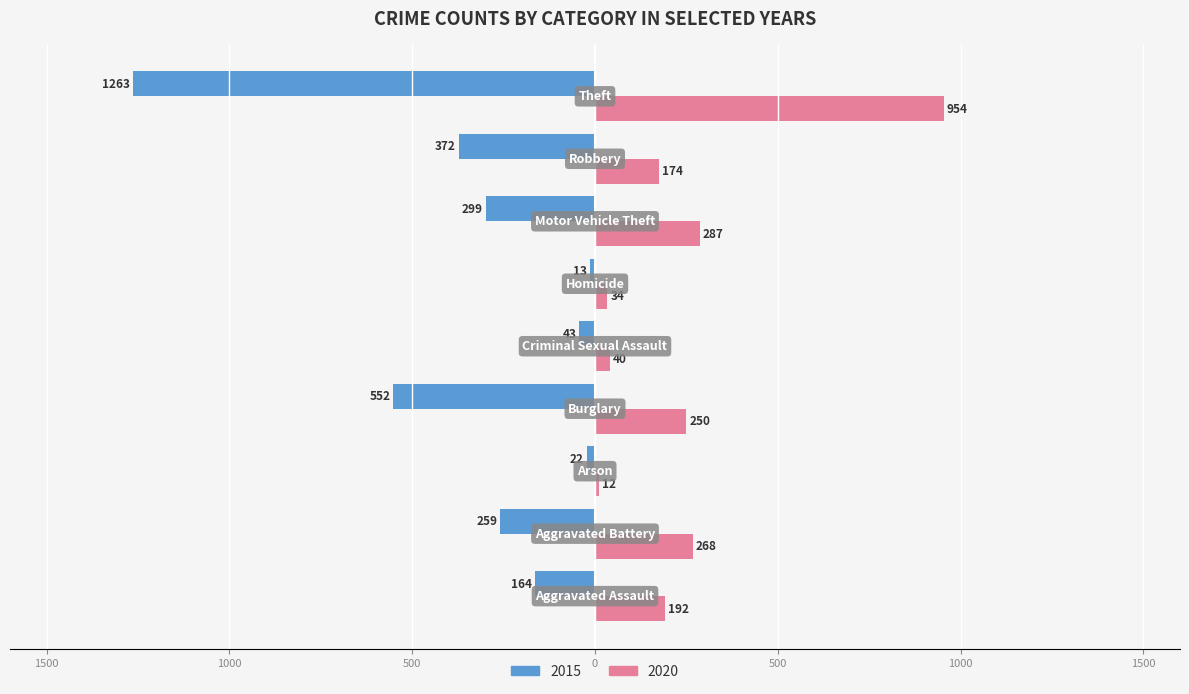

What are all the series names shown in the legend?

2015, 2020